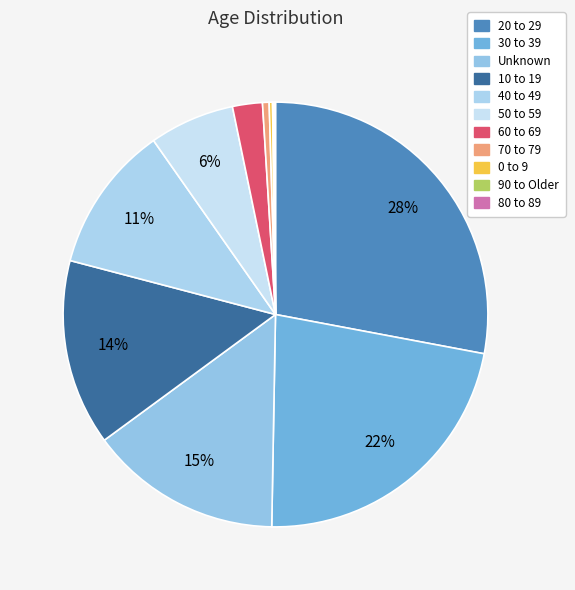

To the nearest percent, what is the difference between the largest and smallest slice percentages?

28%